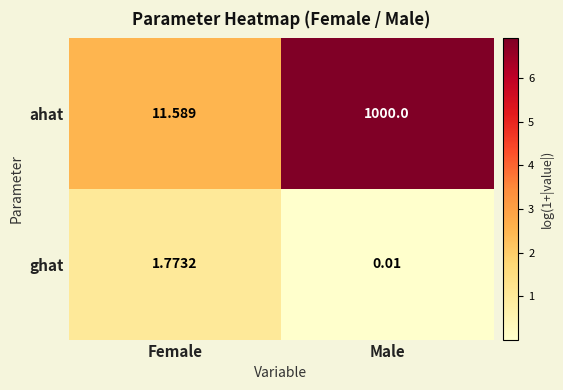

Which series has the largest total across all categories?

ahat